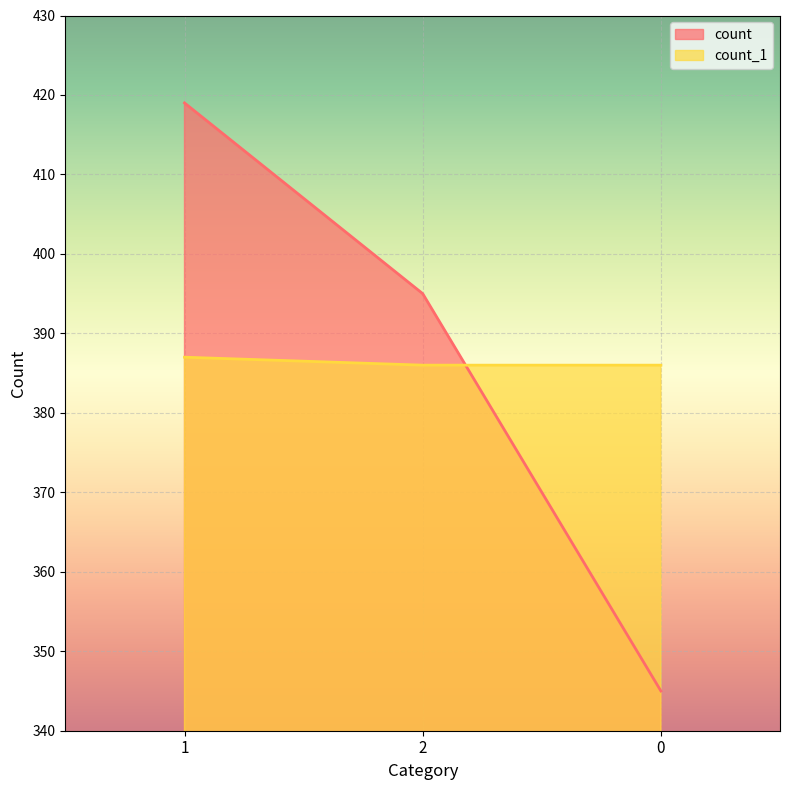

How many series are shown in this chart?

2